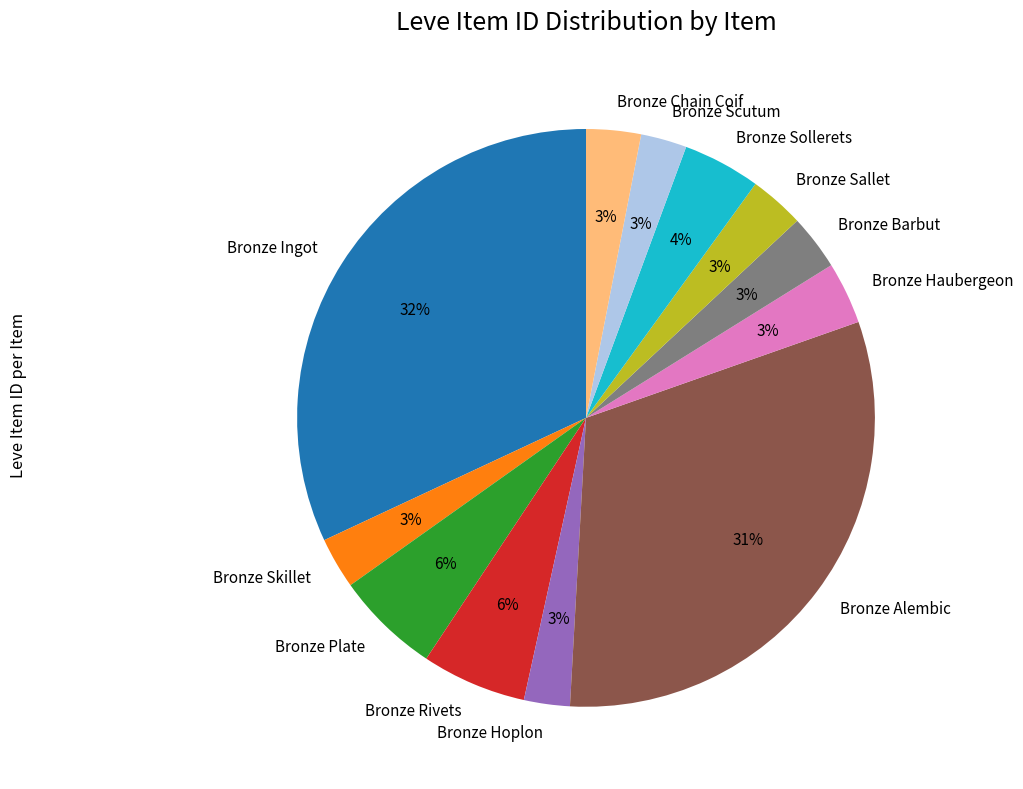

To the nearest percent, what is the combined percentage of Bronze Scutum and Bronze Barbut?

6%